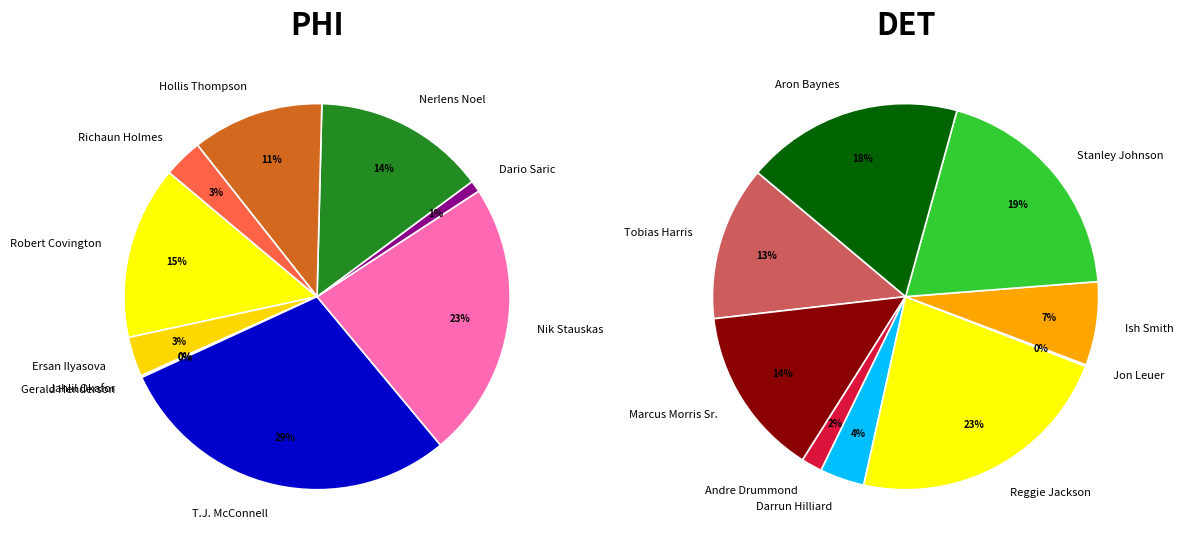

Which category has the smallest portion of the pie?

Jahlil Okafor